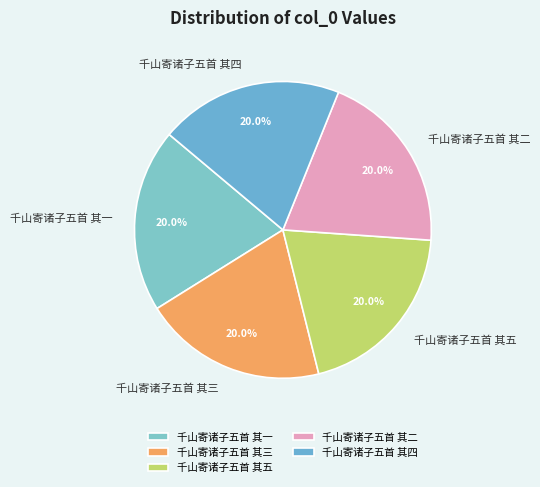

Combined, do 千山寄诸子五首 其二 and 千山寄诸子五首 其五 account for over 50%?

No